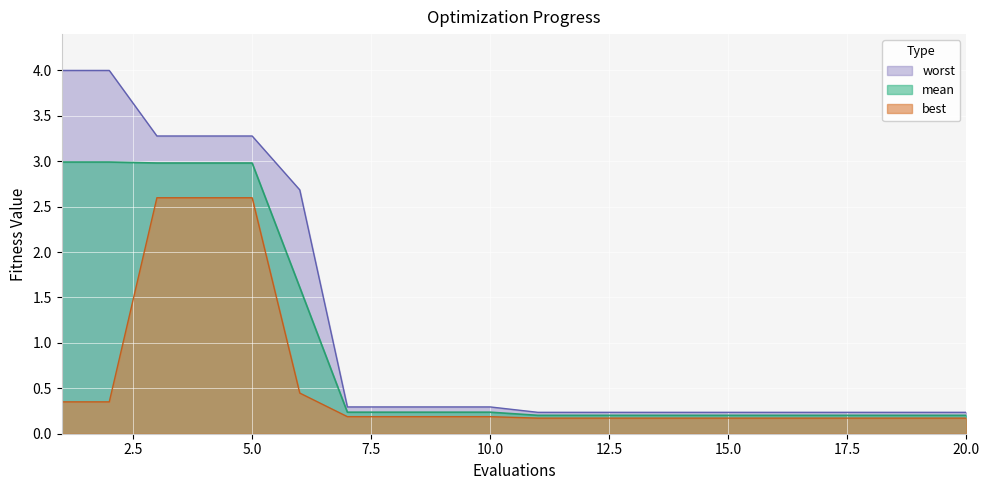

True or false: best has more than 0 points higher than both neighbors.

False